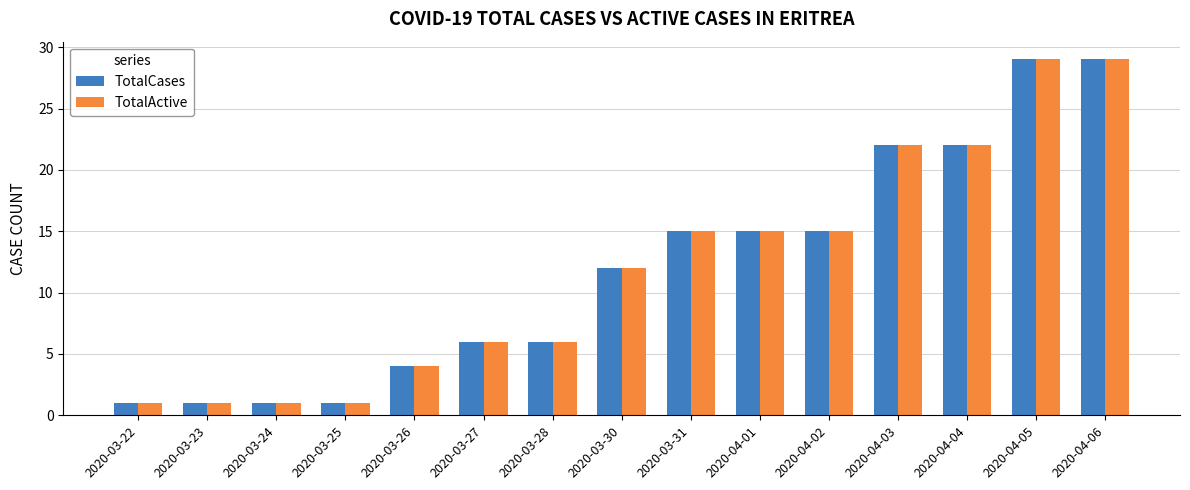

What is the greatest value displayed?

29